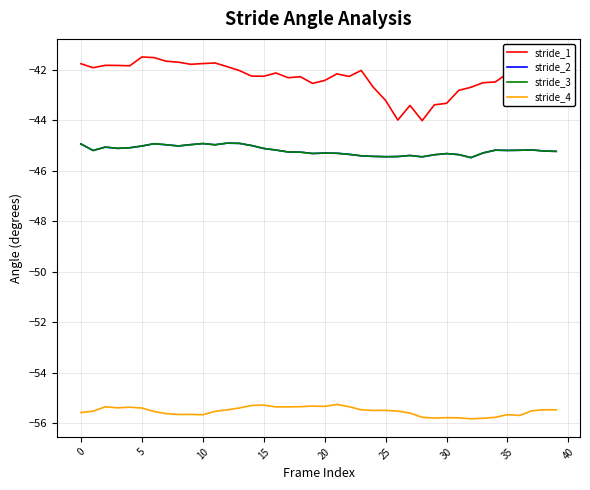

Does the chart display data point markers on the line(s)?

No